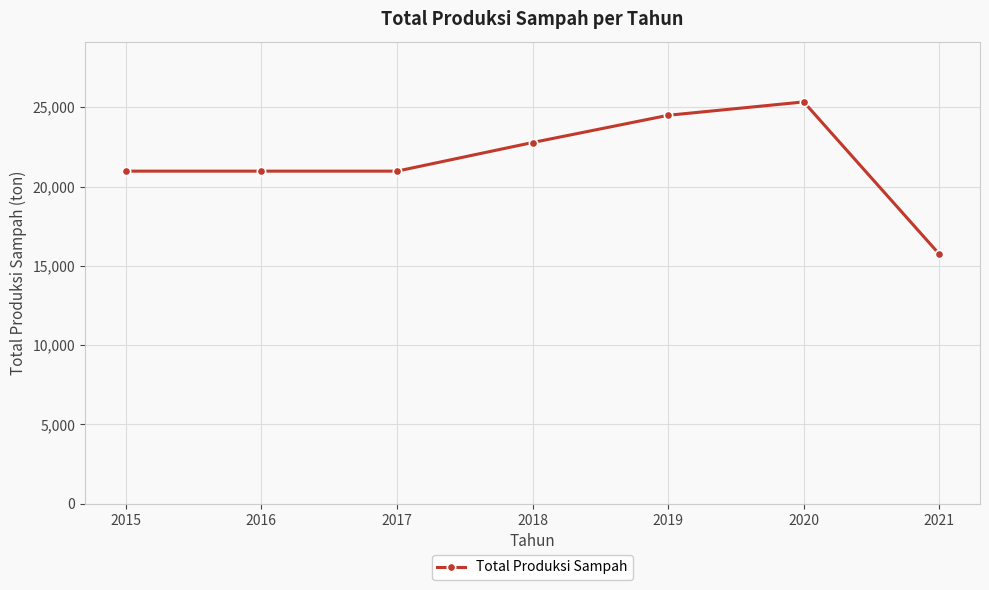

What is the difference between the maximum and minimum values?

9597.6